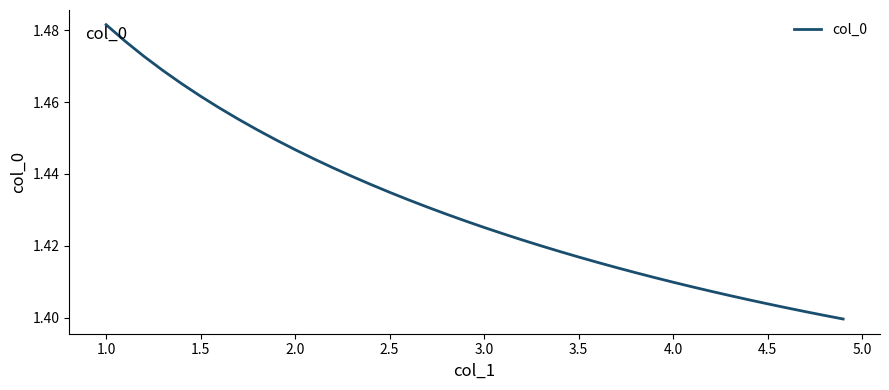

What is the difference between the maximum and second lowest values?

0.1